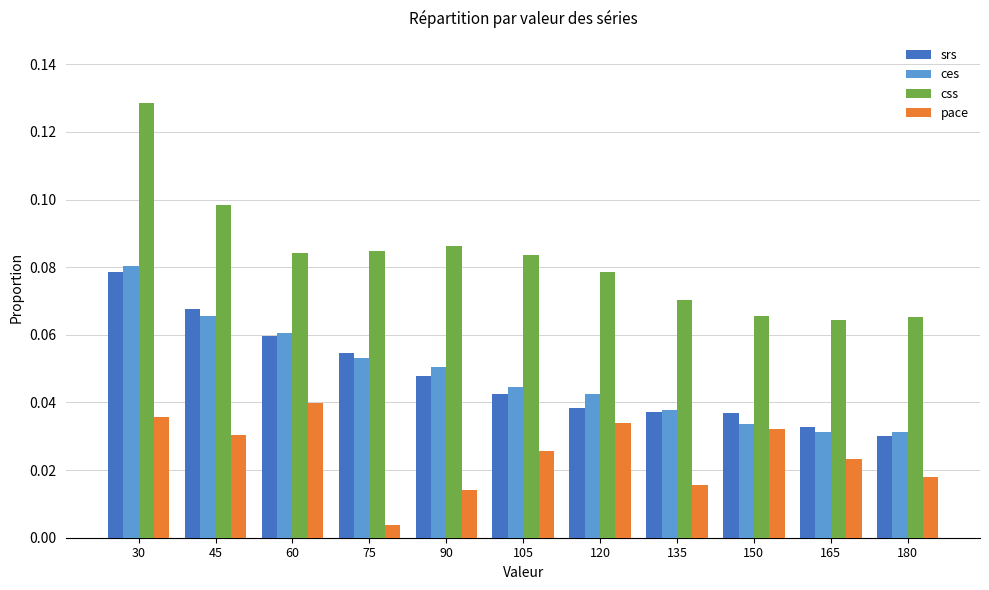

What is the total value across all series at 45?

0.3